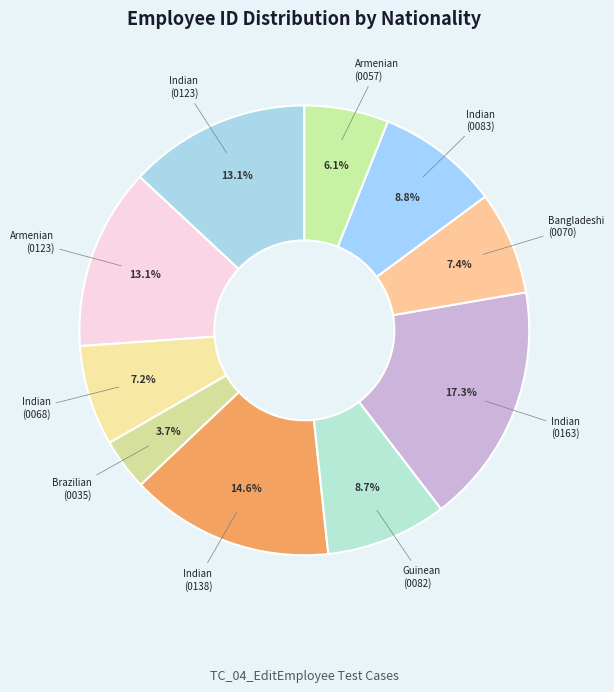

Which slice is the smallest?

Brazilian